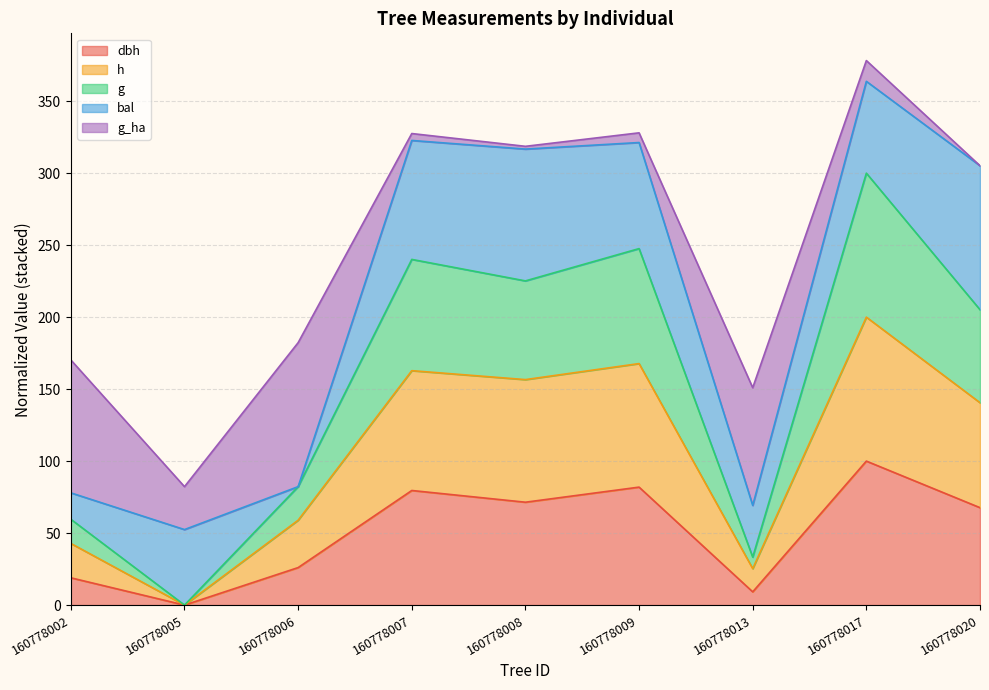

Rank the categories by dbh value from highest to lowest.

160778017, 160778009, 160778007, 160778008, 160778020, 160778006, 160778002, 160778013, 160778005